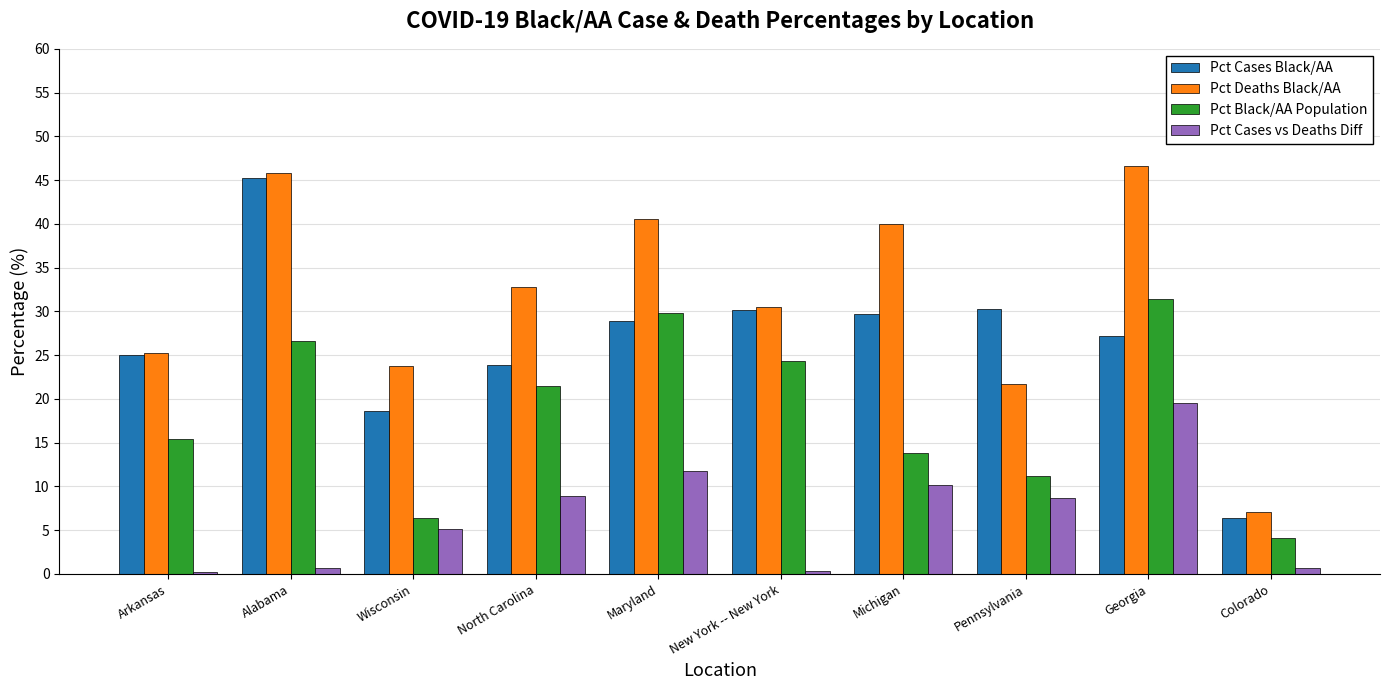

What is the value of the Pct Deaths Black/AA bar at the 6th from the left?

30.5